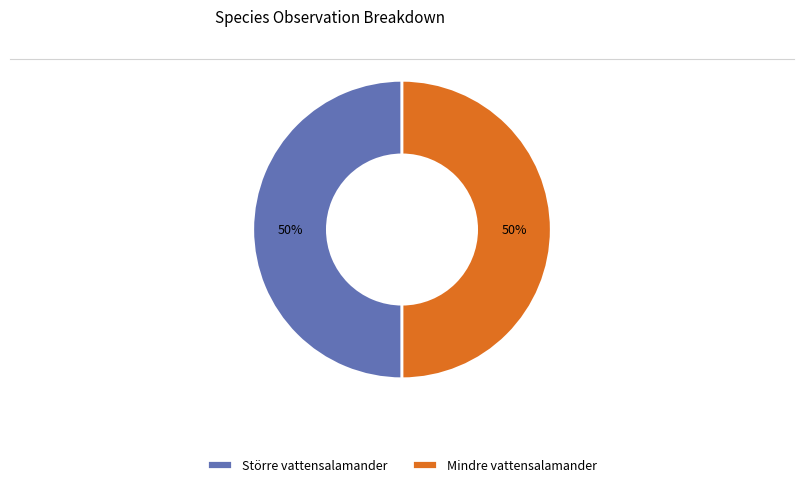

Is it true that Större vattensalamander is 60% of the pie?

False